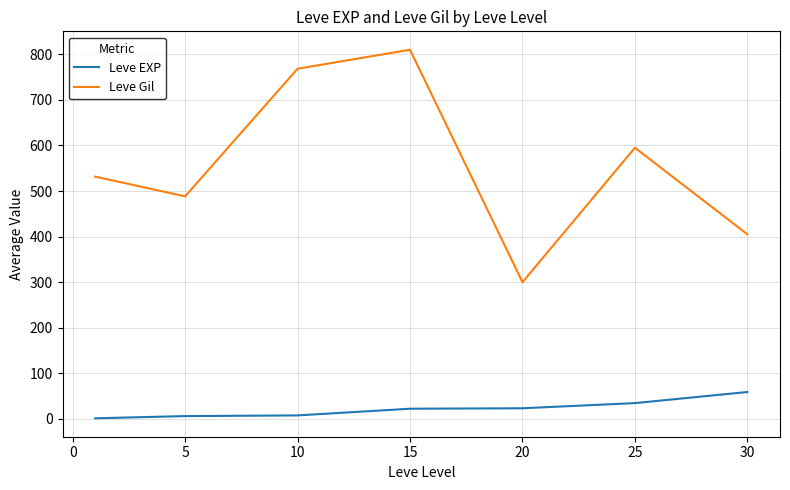

List the series in order of their overall mean, highest first.

Leve Gil, Leve EXP